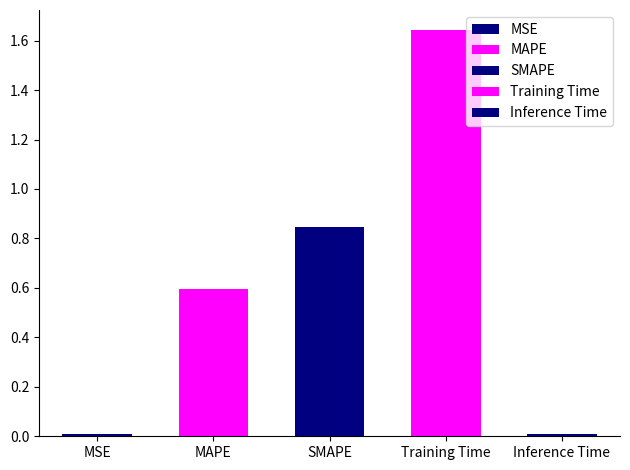

At which label is the value closest to 0?

Inference Time